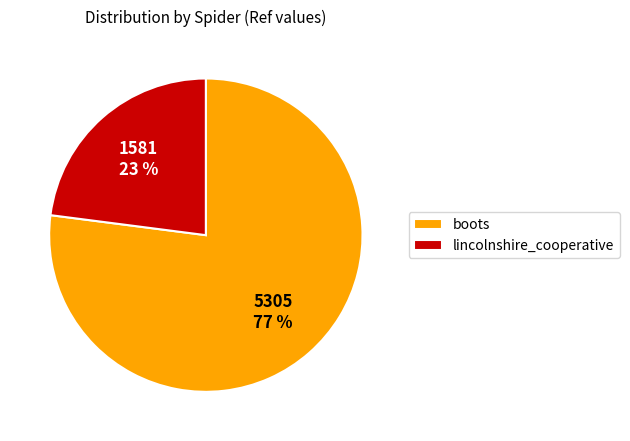

How many segments does this pie chart have?

2